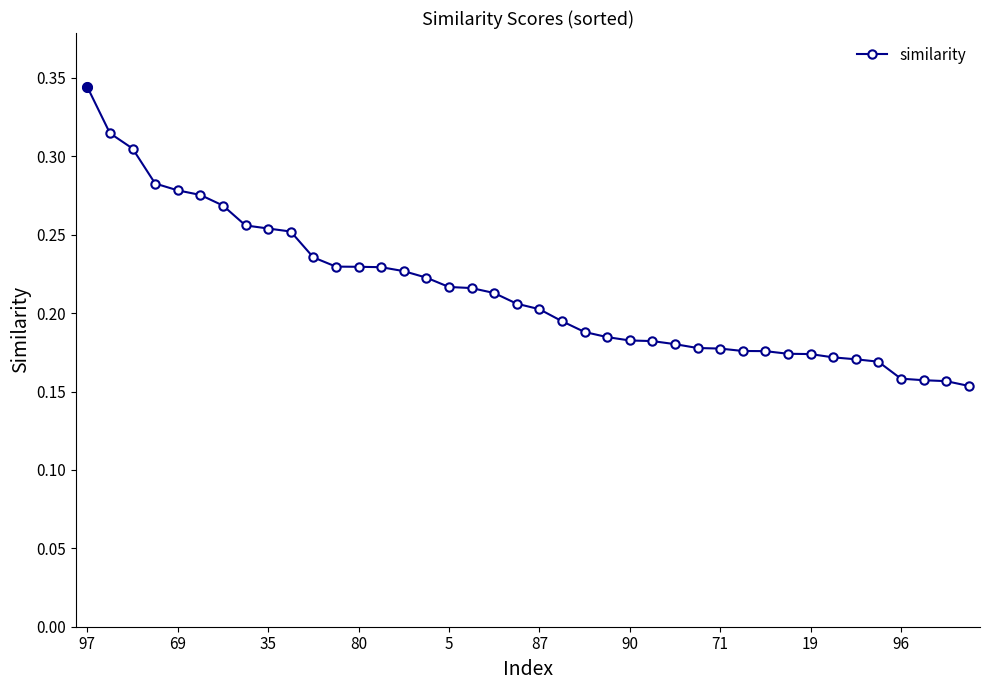

What is the sum of all values?

8.6